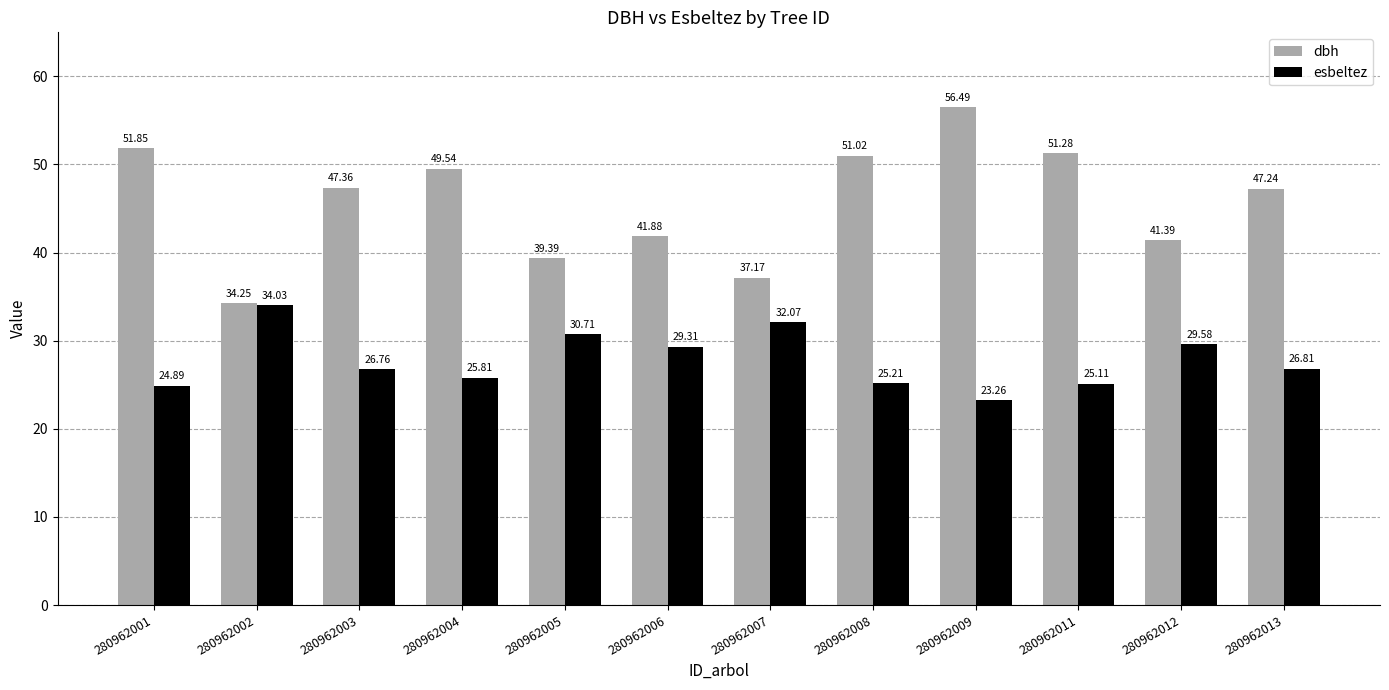

At how many categories does at least one series exceed 33?

12